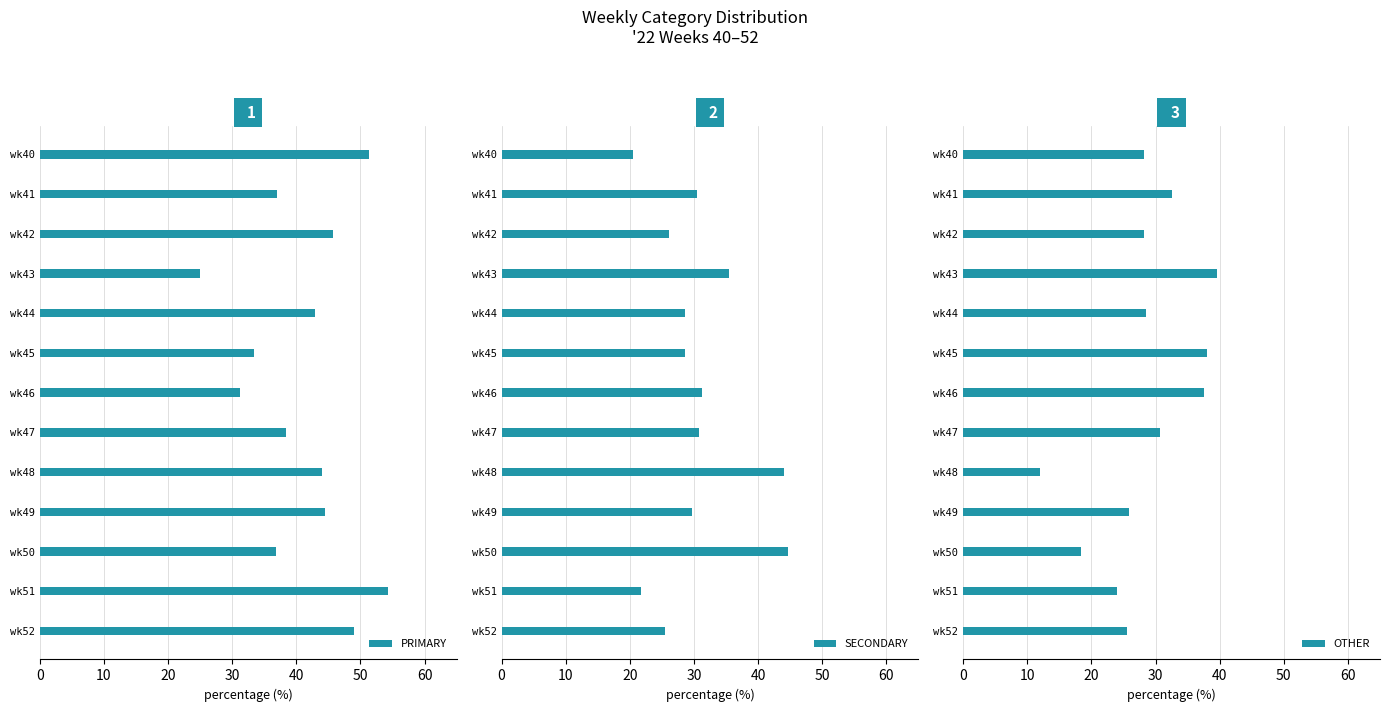

At which label does PRIMARY reach its minimum?

wk43